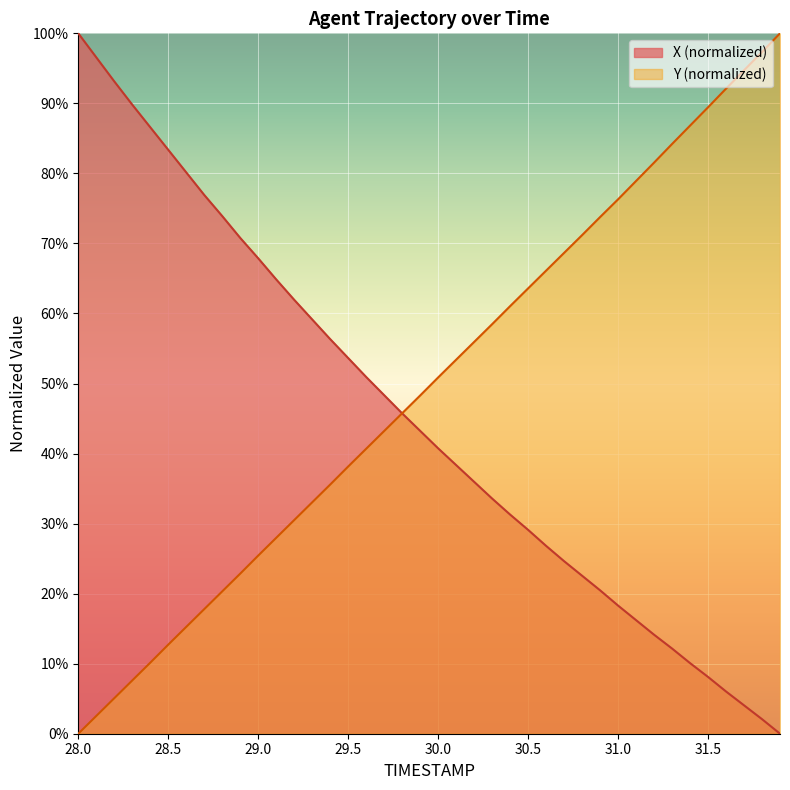

At which label is Y closest to 0?

28.0